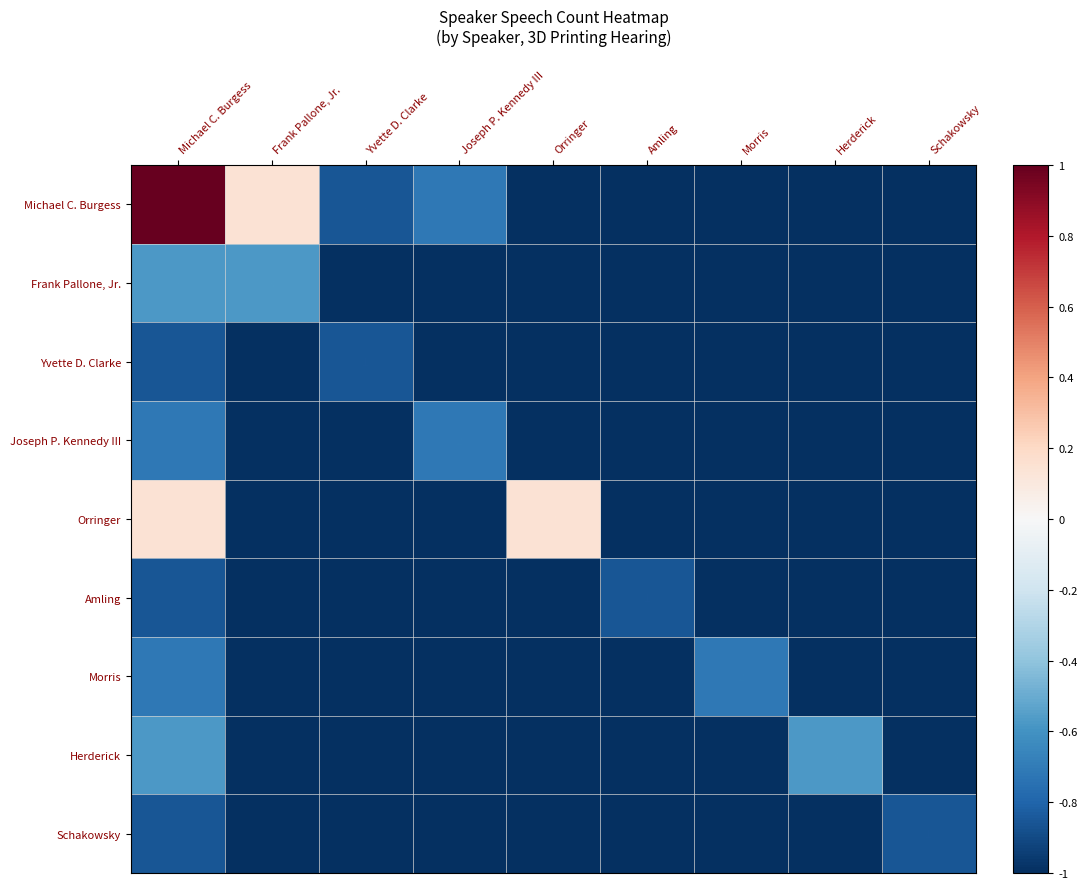

The value of Michael C. Burgess at Frank Pallone, Jr. is 12. True or false?

False